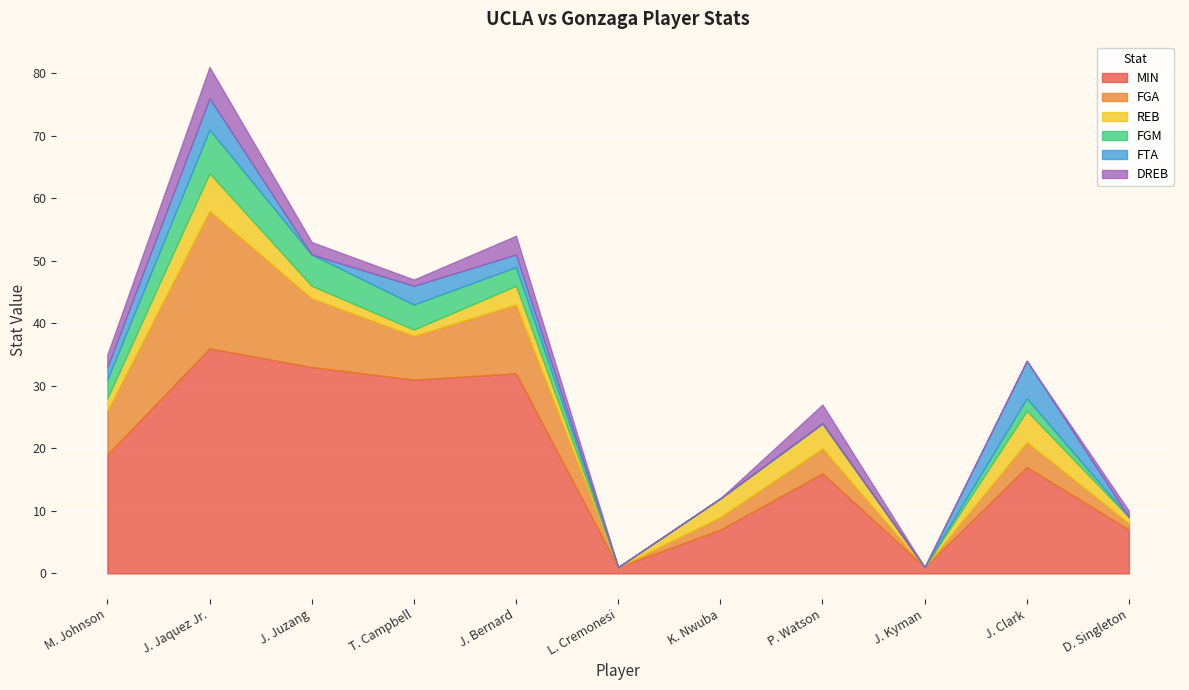

Rank the categories by MIN value from lowest to highest.

L. Cremonesi, J. Kyman, K. Nwuba, D. Singleton, P. Watson, J. Clark, M. Johnson, T. Campbell, J. Bernard, J. Juzang, J. Jaquez Jr.